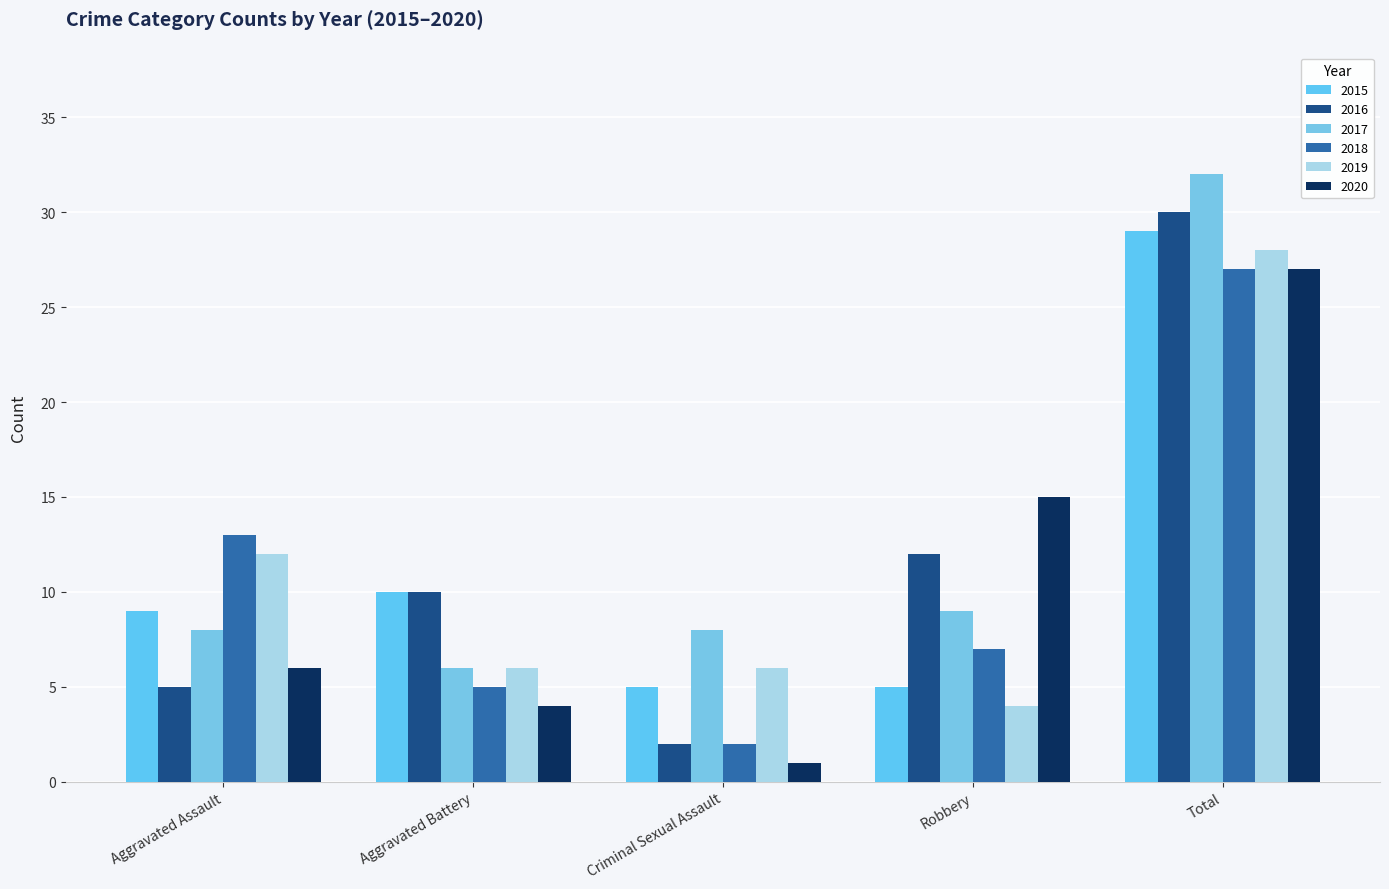

Is it true that 2020 equals 12 at Total?

False